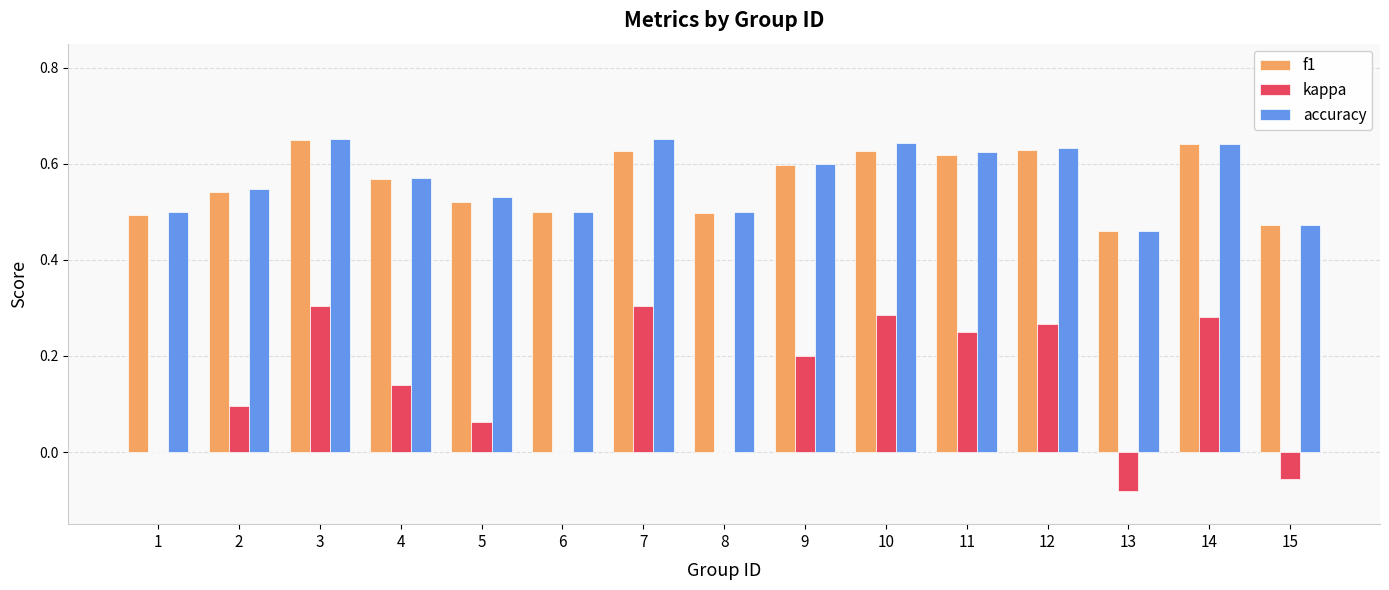

The value of kappa at 1 is 0.0. True or false?

True